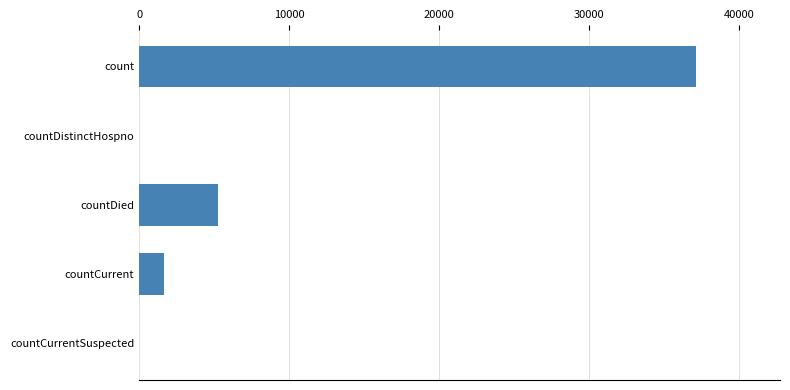

Where is the data nearest to the value 18578?

countDied